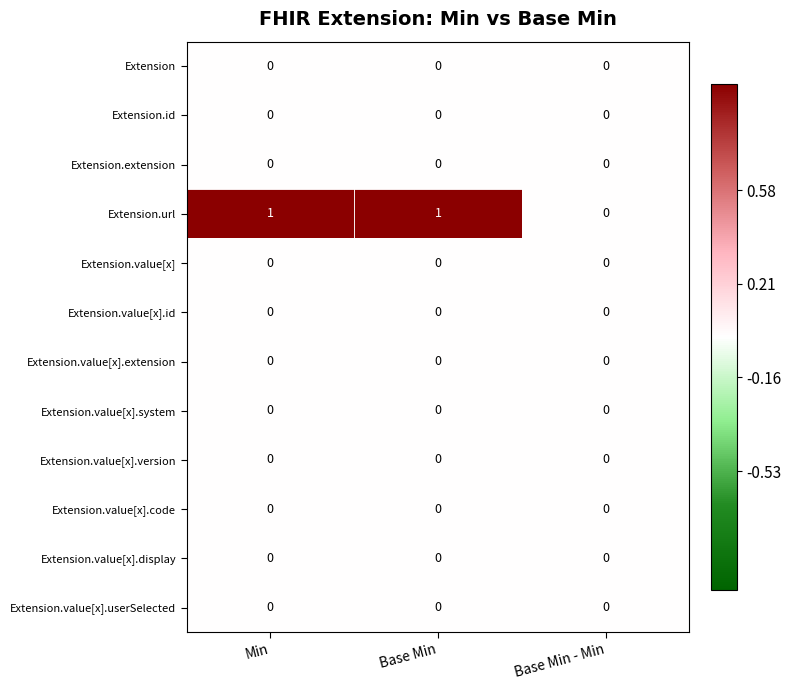

Which label corresponds to the largest value in the chart?

Min